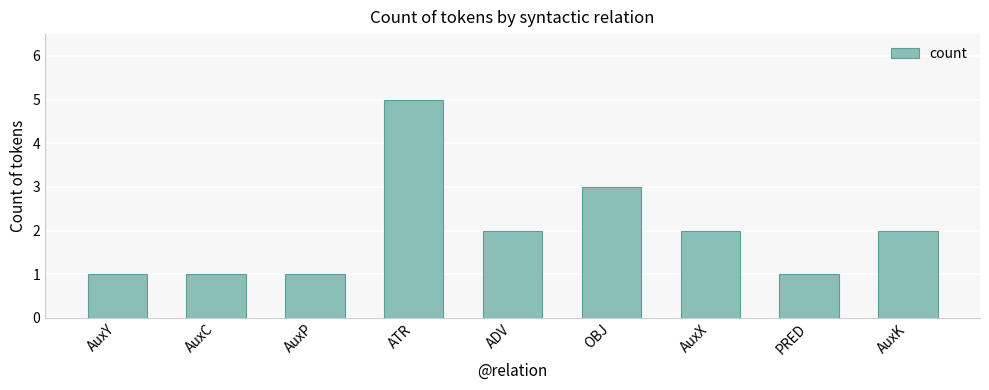

What is the difference between the second highest and minimum values?

2